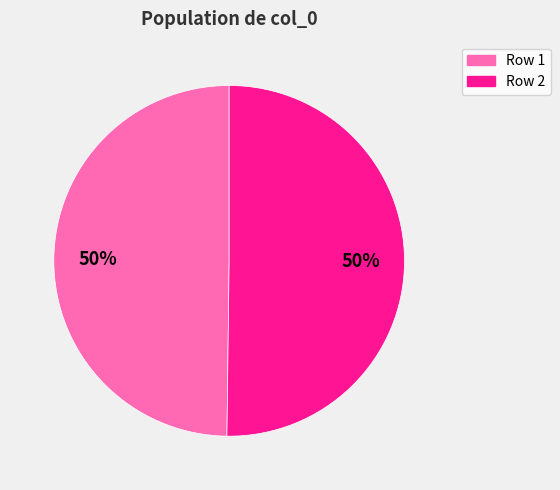

Do Row 1 and Row 2 together represent more than half of the pie?

Yes